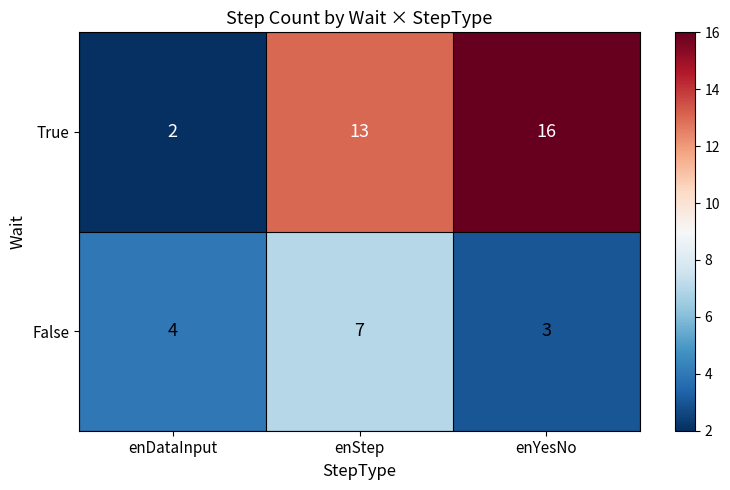

What is the minimum value shown in the chart?

2